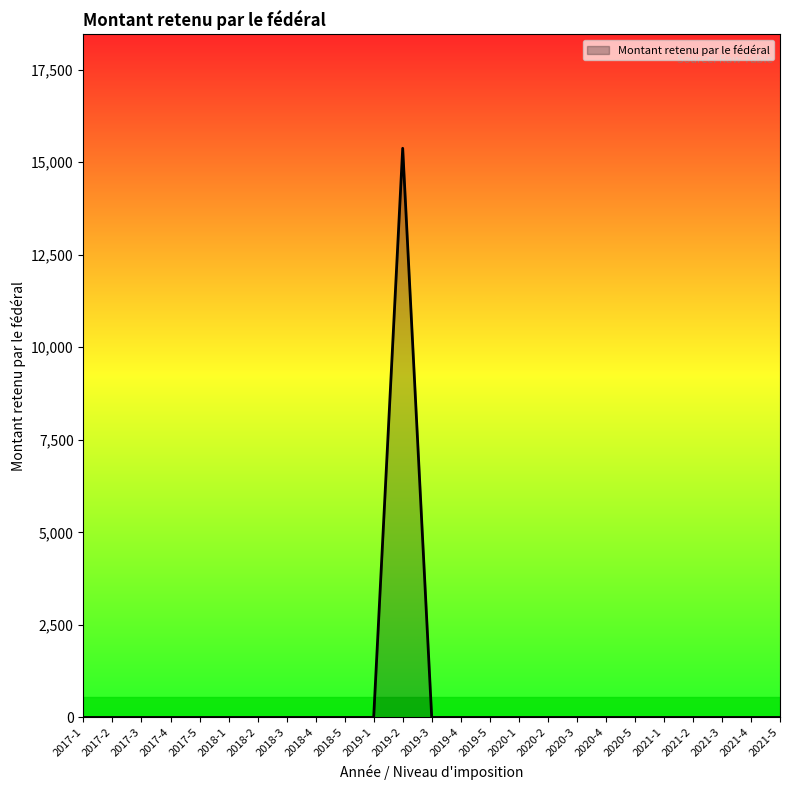

Which category has the highest value across all series?

2019-2